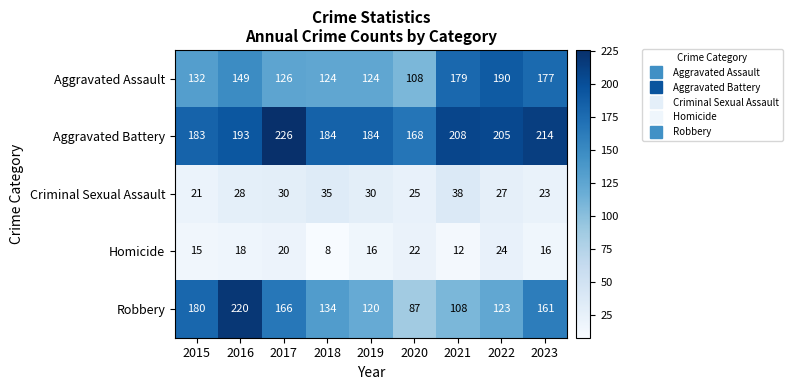

How many data points does each series have?

9